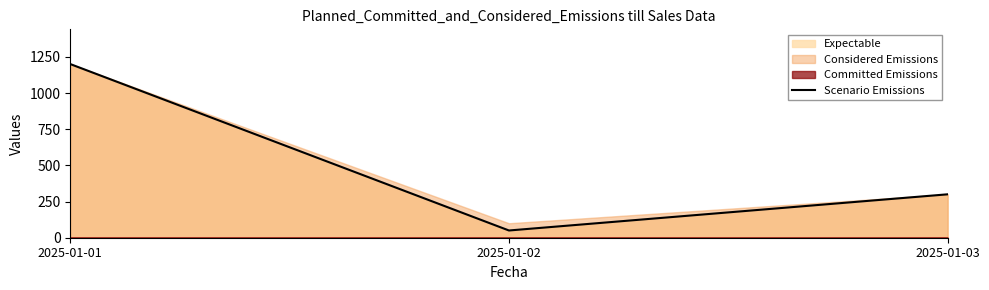

At which label does the data first exceed 300?

2025-01-01